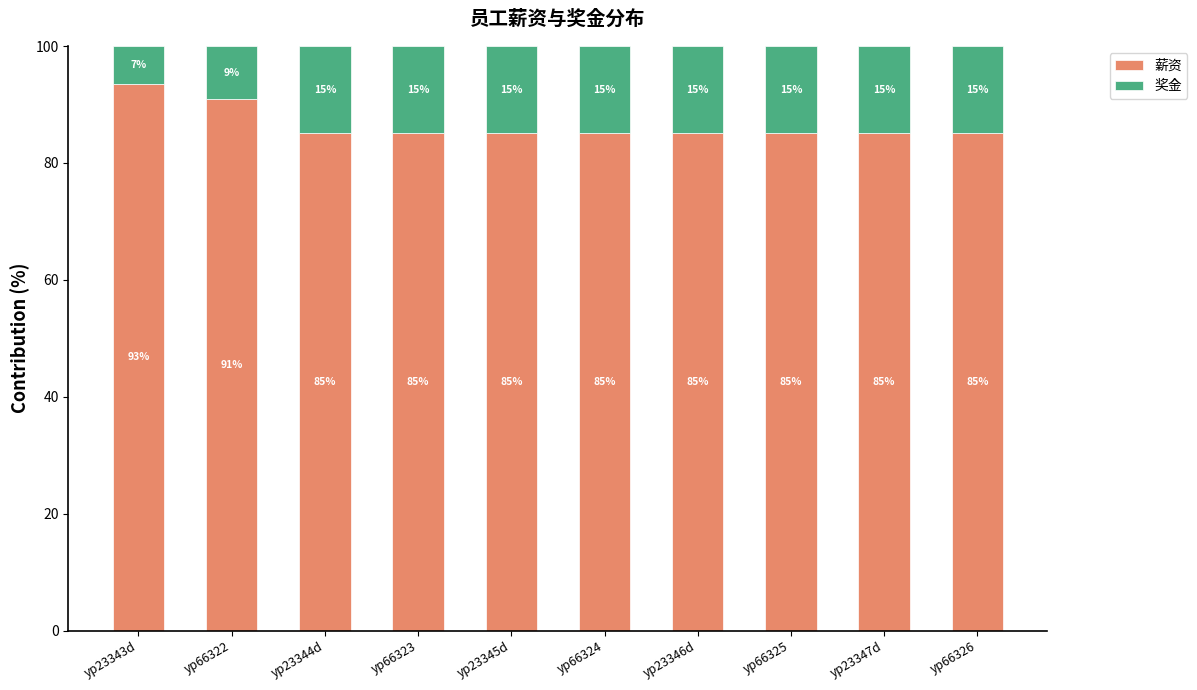

Is it true that 薪资 equals 85.1 at yp66323?

True